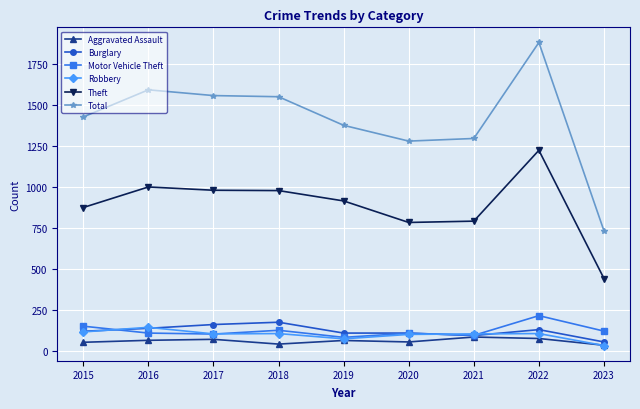

What is the difference between the highest and lowest values at 2021?

1208